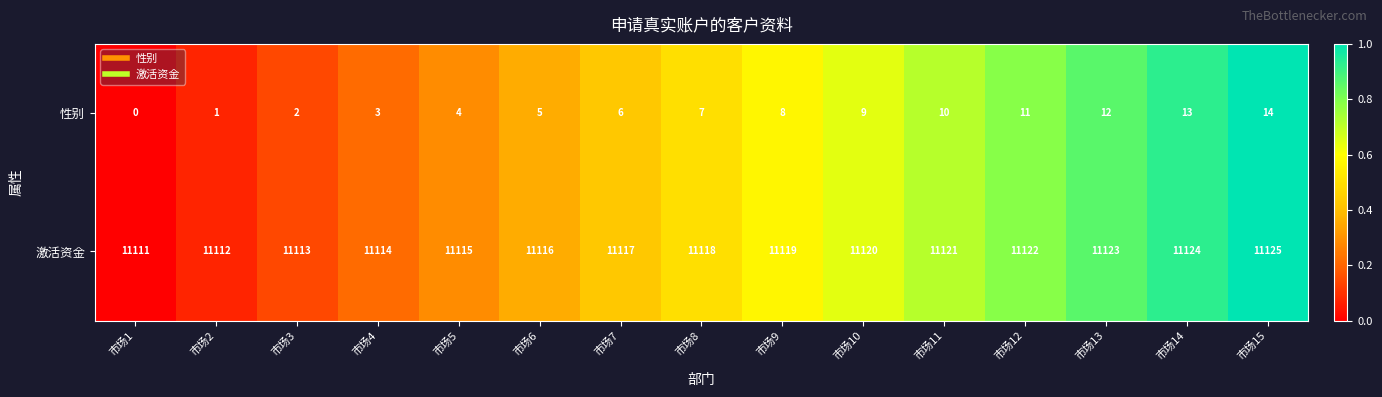

Reading right to left, list all the values displayed in this chart.

性别: 14	13	12	11	10	9	8	7	6	5	4	3	2	1	0
激活资金: 11125	11124	11123	11122	11121	11120	11119	11118	11117	11116	11115	11114	11113	11112	11111